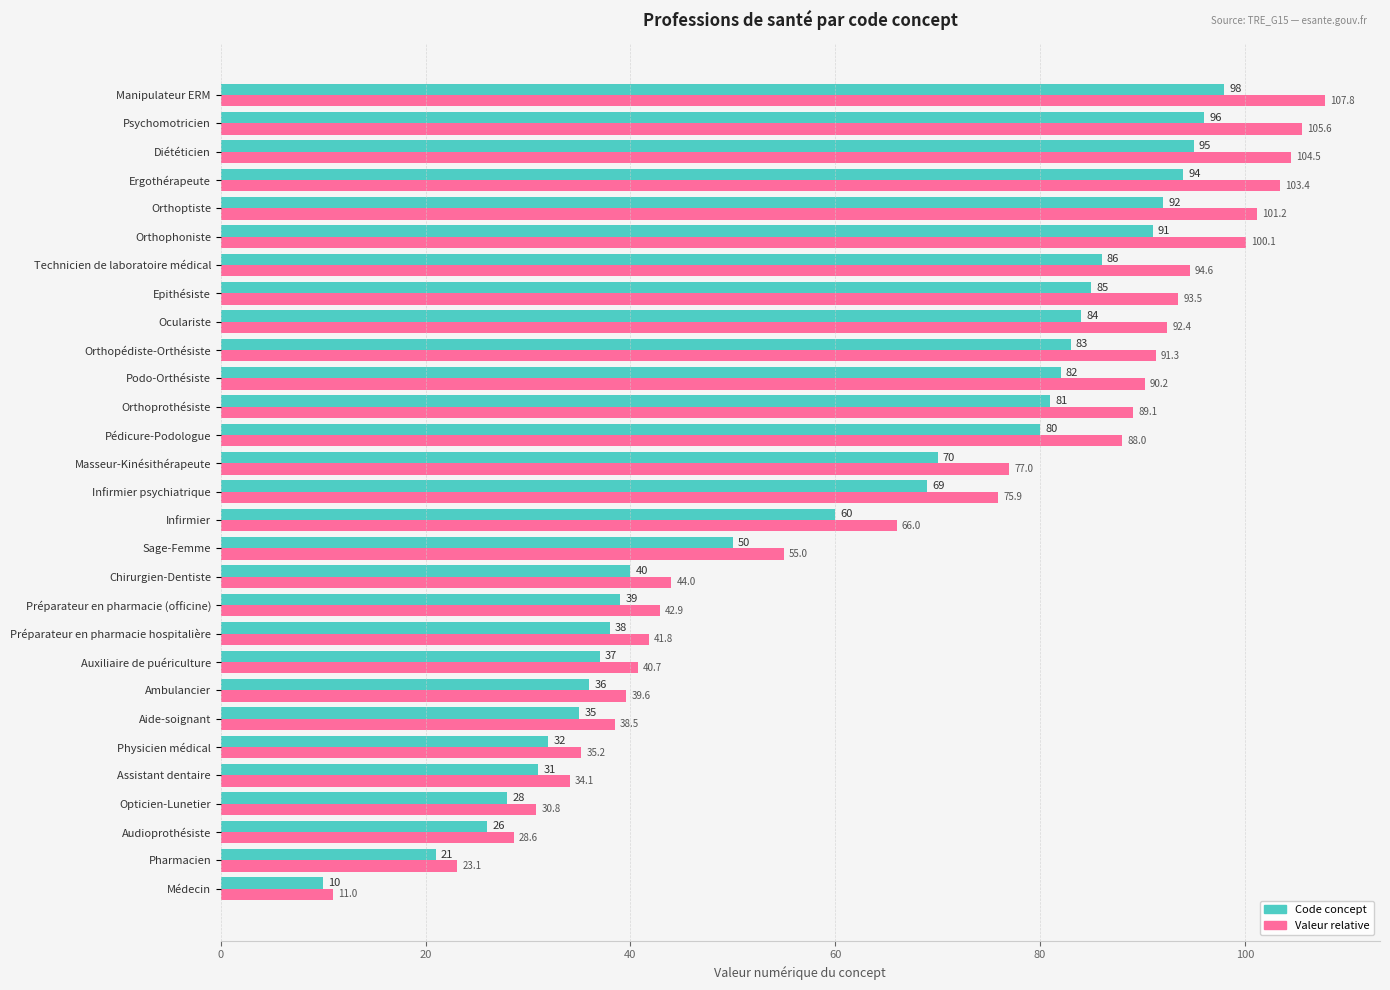

What is the average value of the Valeur relative series?

67.1